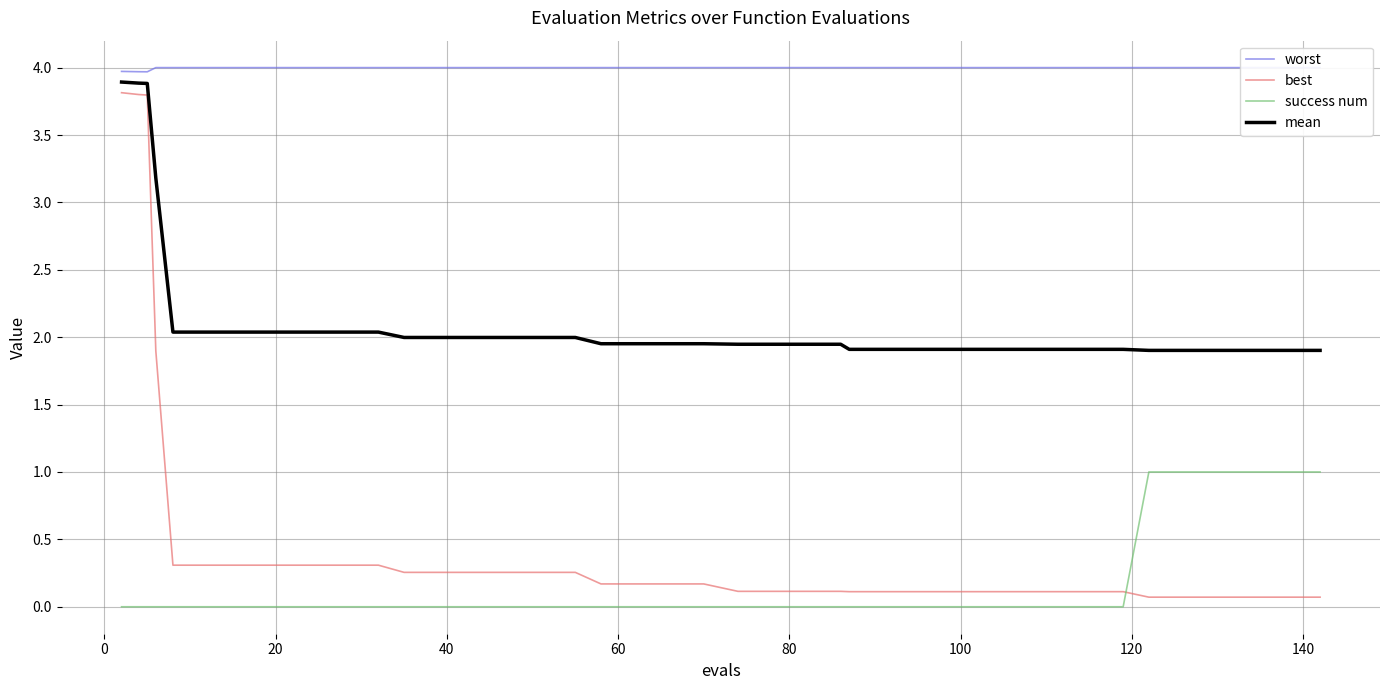

True or false: success num and mean intersect in this chart.

False